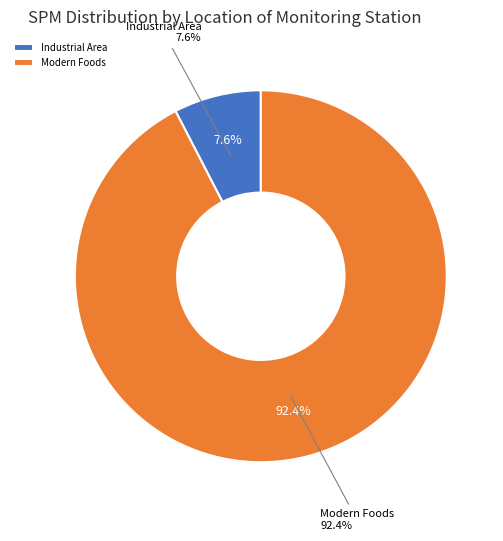

What is the change in value from Industrial Area to Modern Foods?

+213